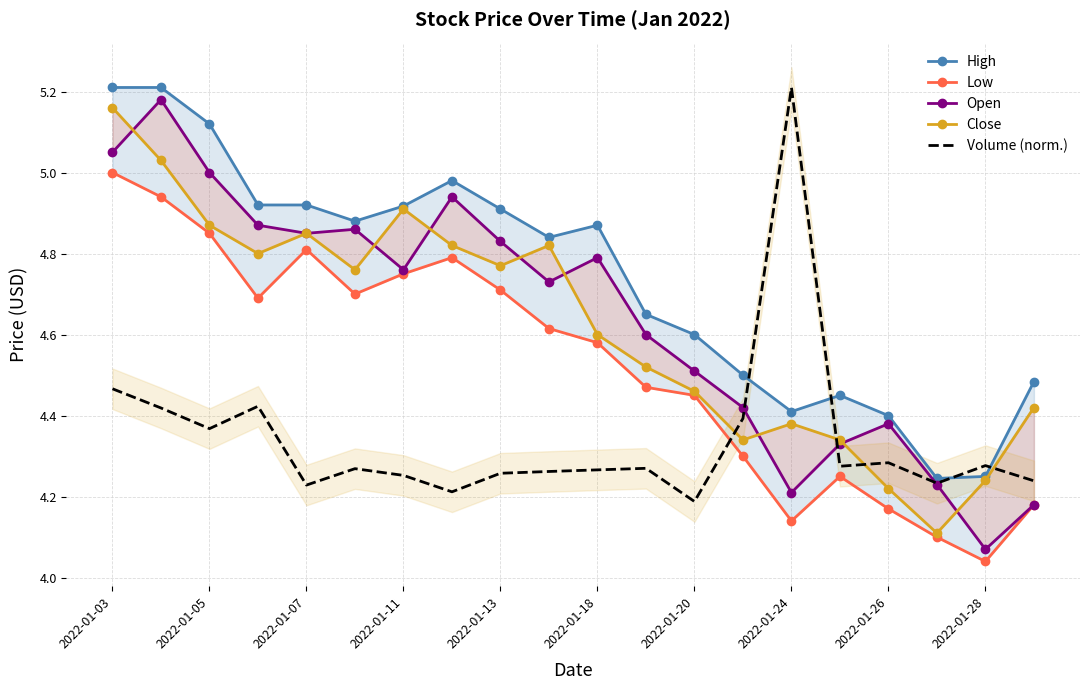

True or false: Close and Low intersect in this chart.

False